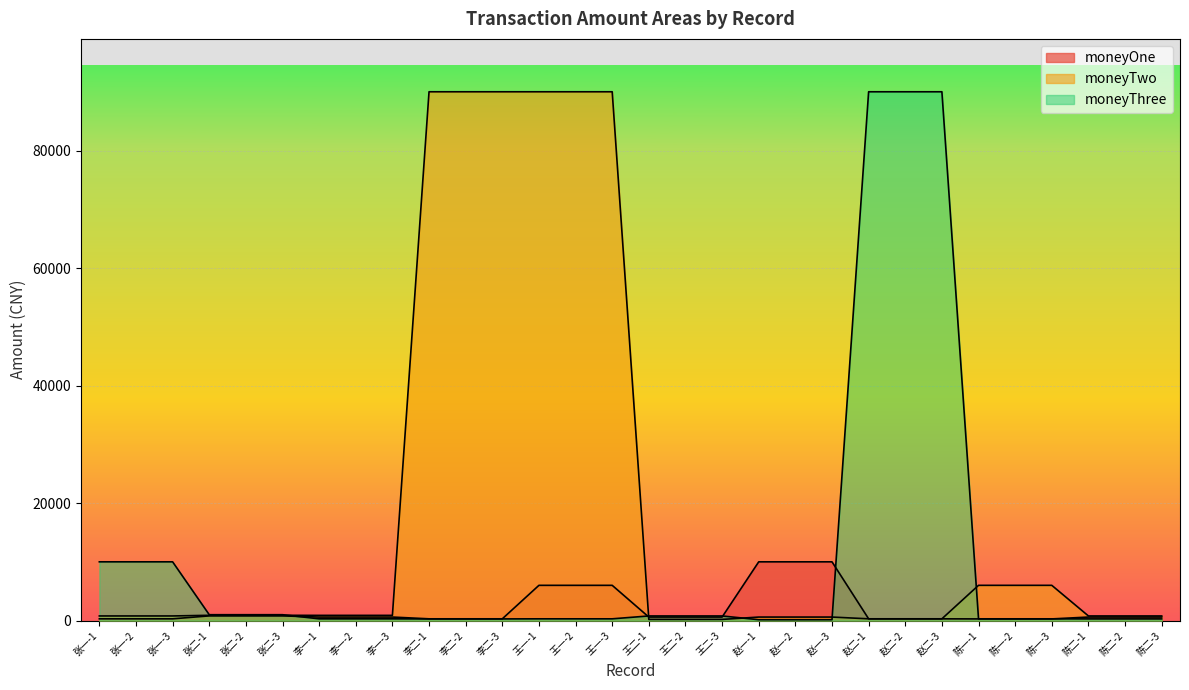

Which category has the lowest value in the moneyOne series?

陈一-1